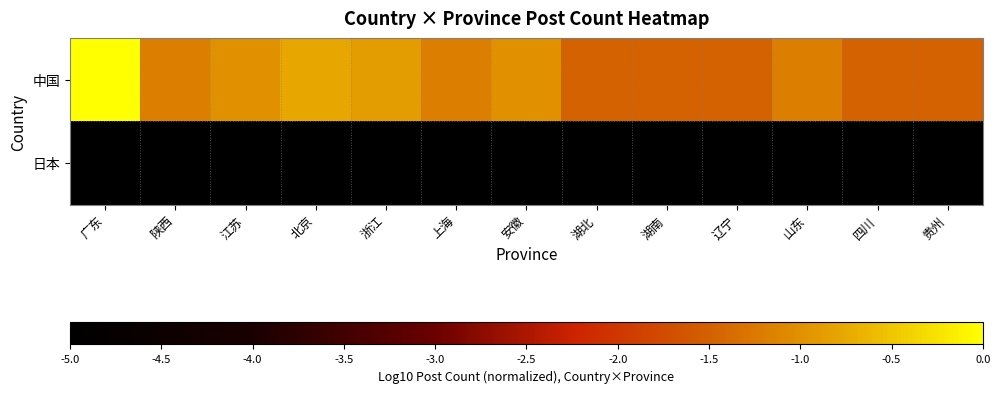

At how many categories does at least one series exceed -4?

13